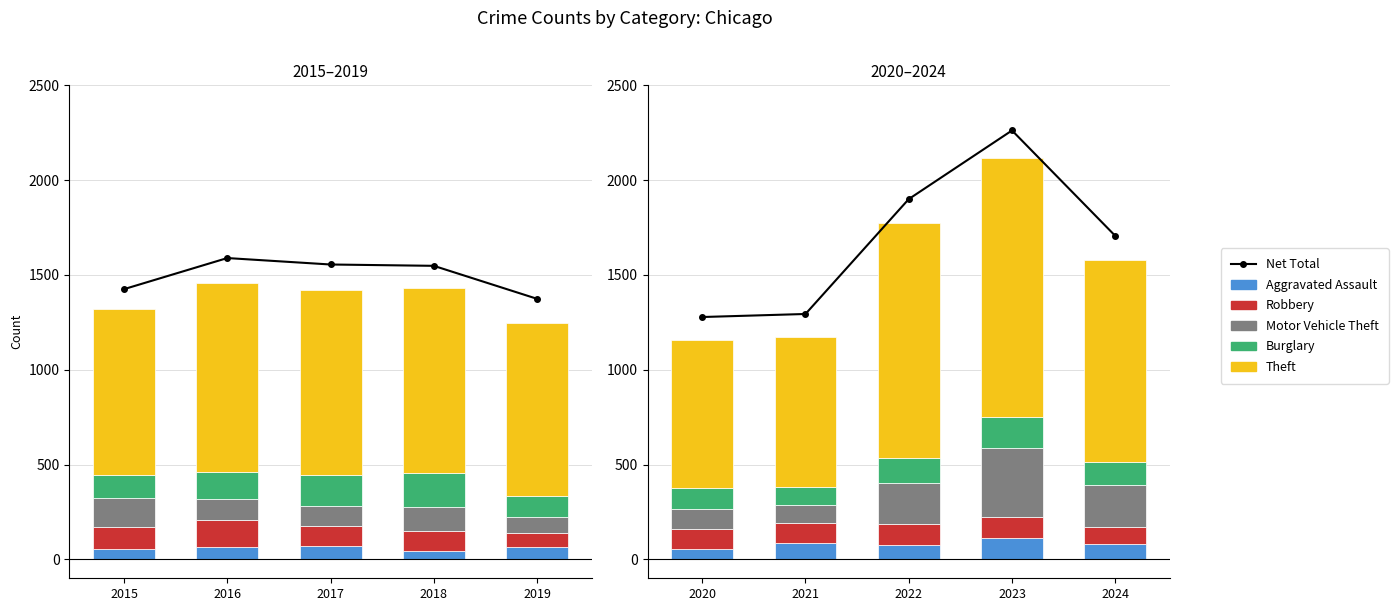

Between 2015 and 2019, which series saw the biggest shift?

Net Total